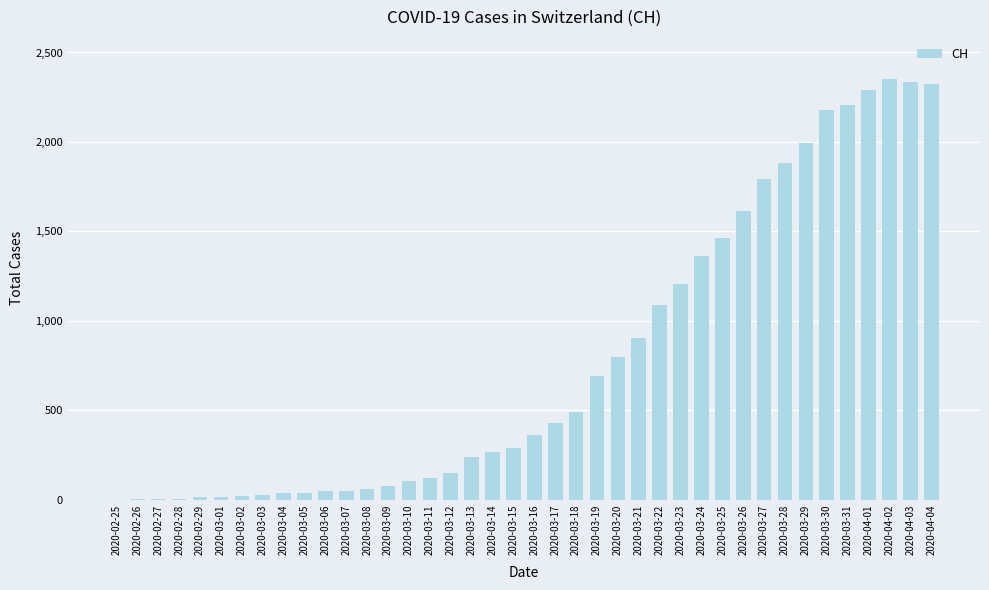

Are the bars horizontal?

No